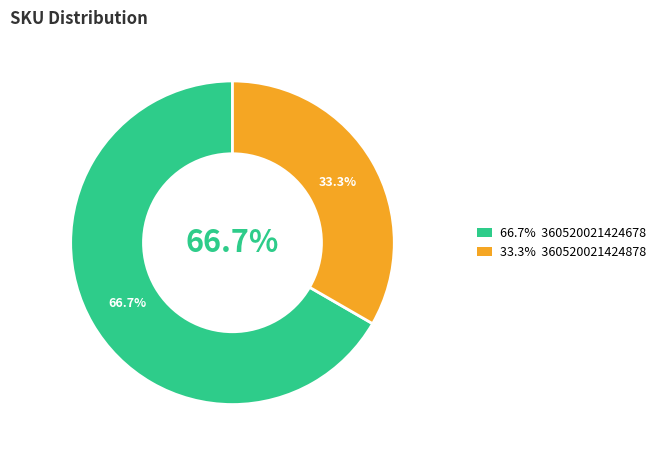

What is the change in value from 360520021424678 to 360520021424878?

-1